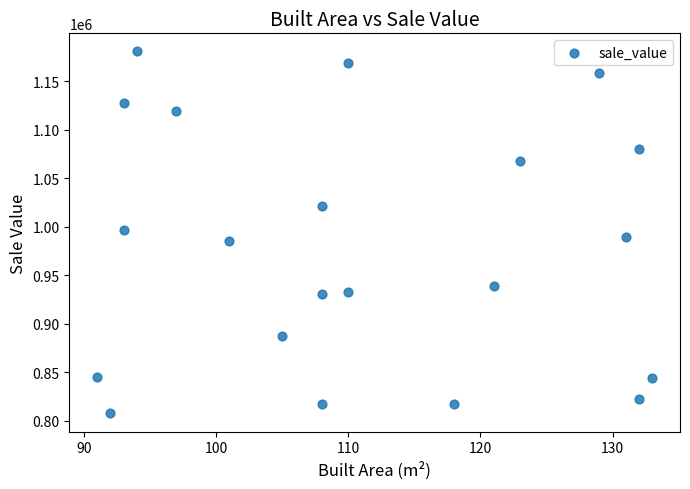

What is the range of X values (max minus min)?

42